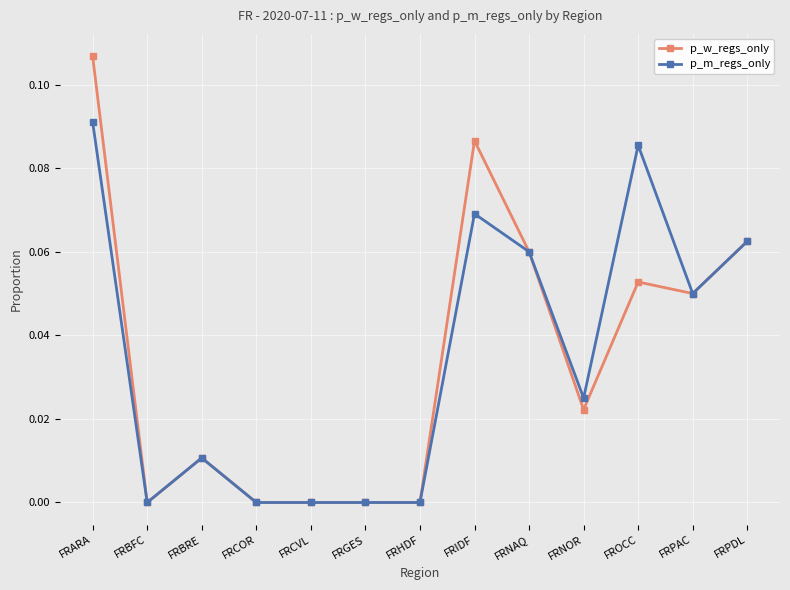

At which category does p_m_regs_only reach its first local peak?

FRBRE